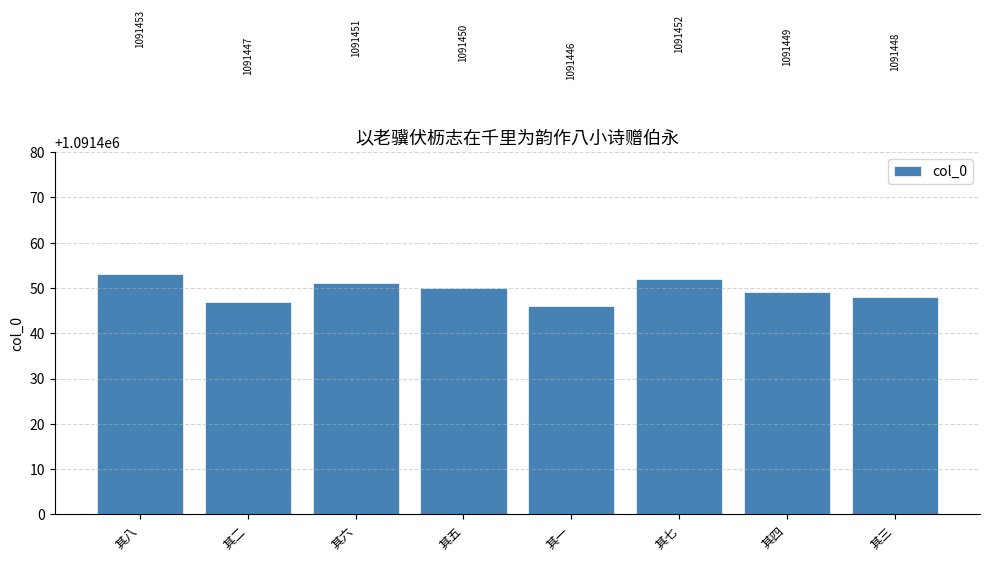

Are the bars grouped side by side (vs. stacked)?

No